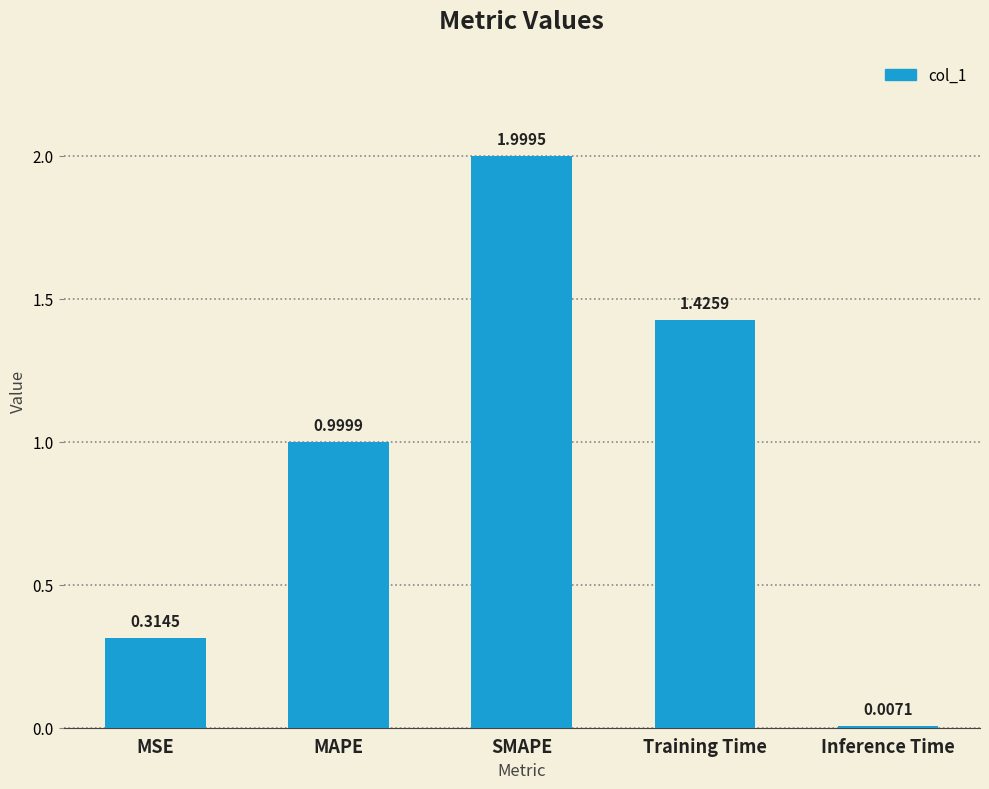

What is the label of the 3rd bar from the left?

SMAPE